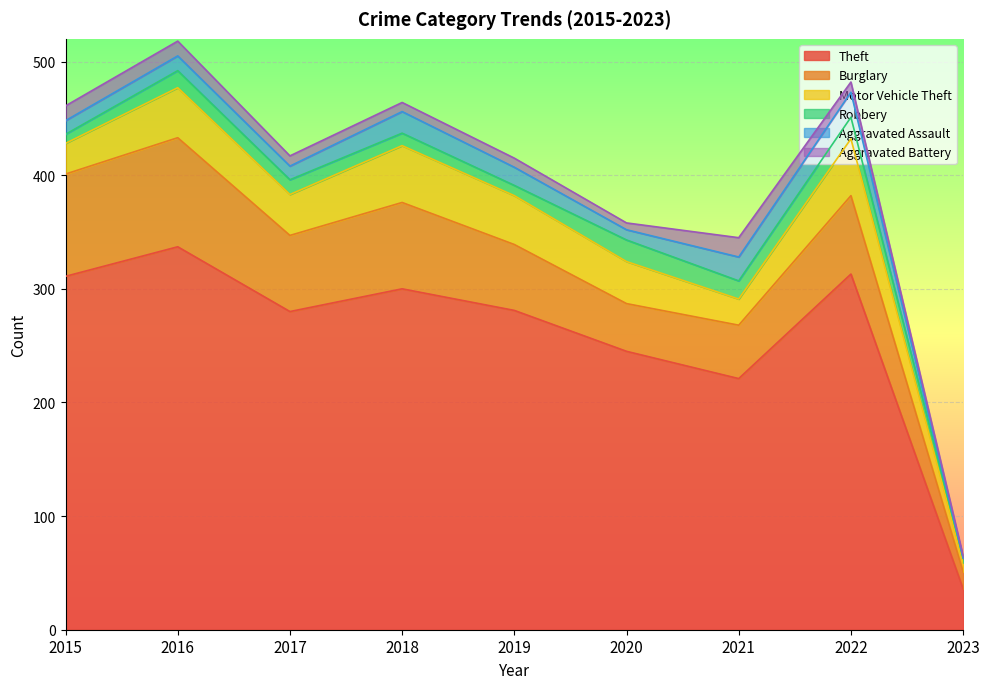

True or false: Motor Vehicle Theft and Robbery cross at least once.

False